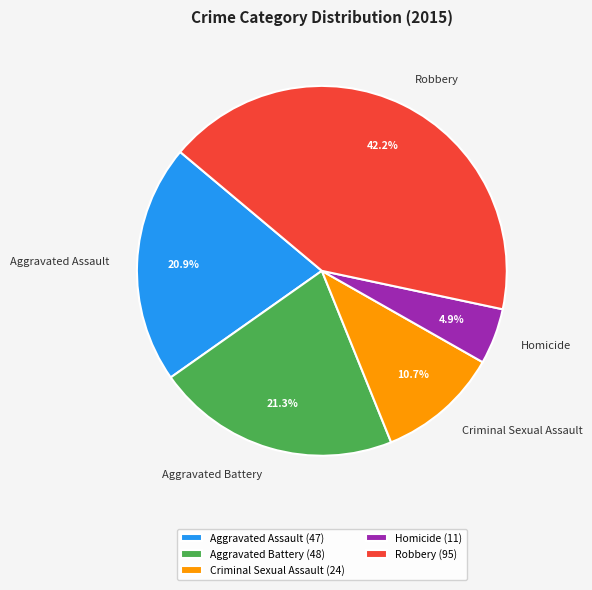

Does Aggravated Assault (47) represent more than half of the total?

No